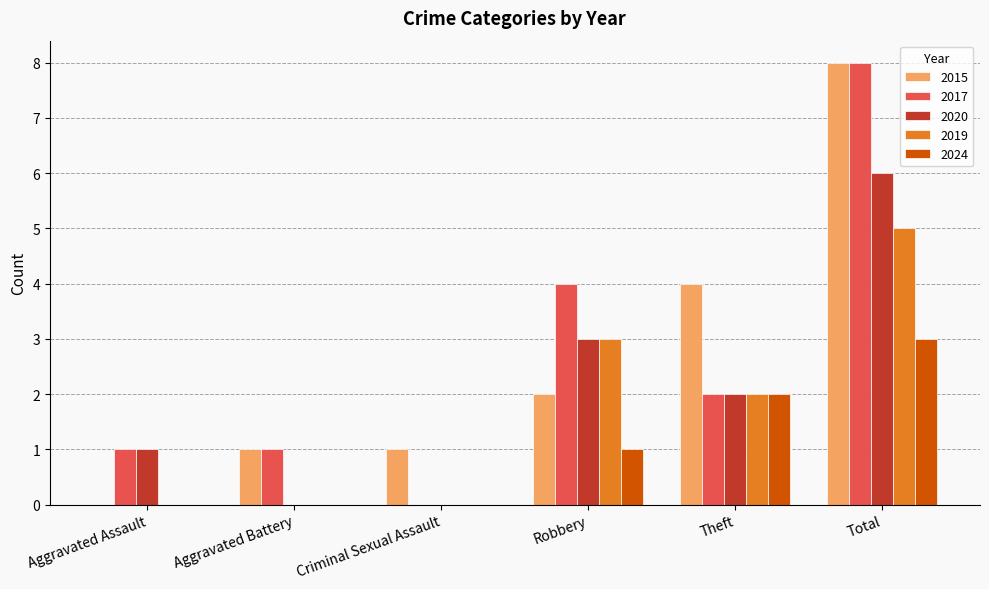

What is the greatest value displayed?

8